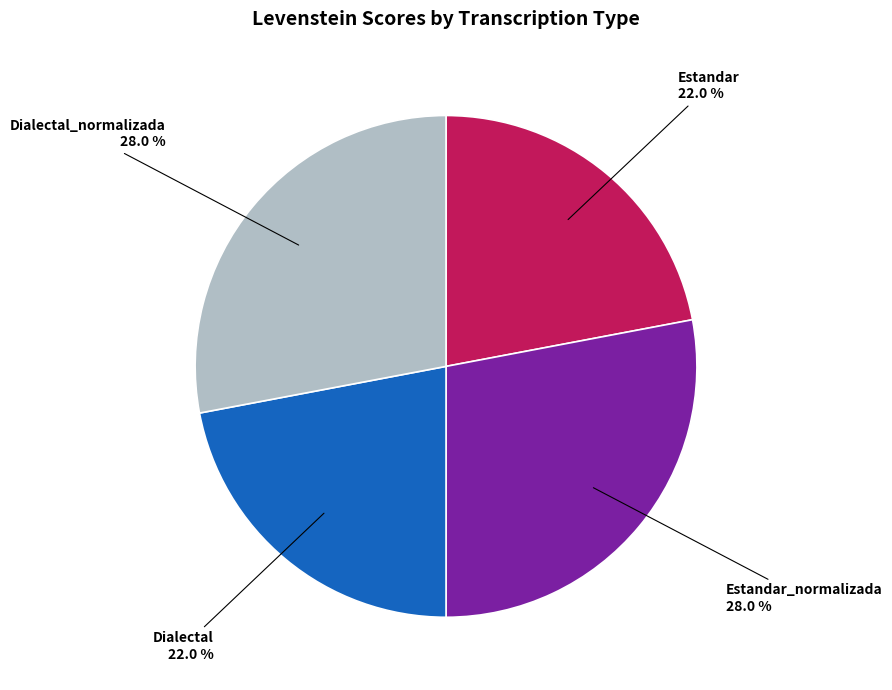

How many slices are in this pie chart?

4